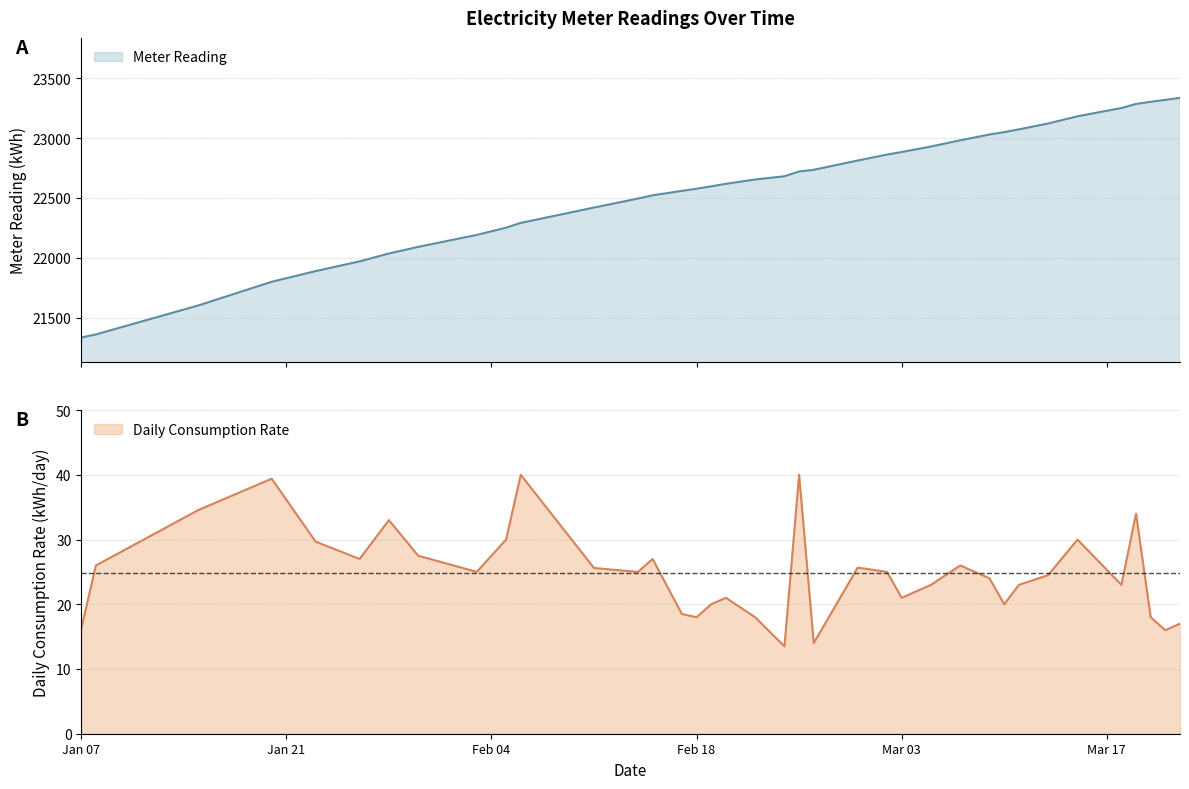

True or false: Daily Rate (kWh/day) has more than 2 points higher than both neighbors.

True